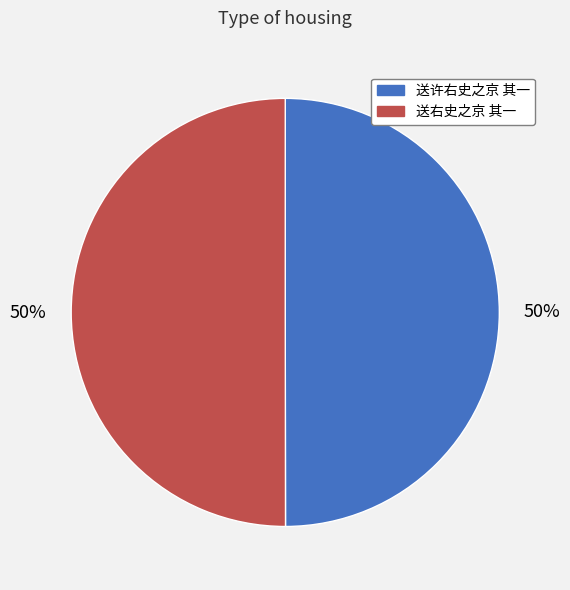

What percentage is the 送右史之京 其一 slice, to the nearest percent?

50%